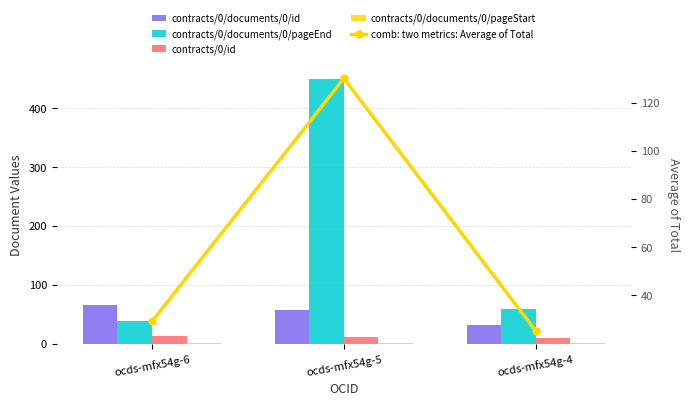

Which category has the highest value in the contracts/0/id series?

ocds-mfx54g-6